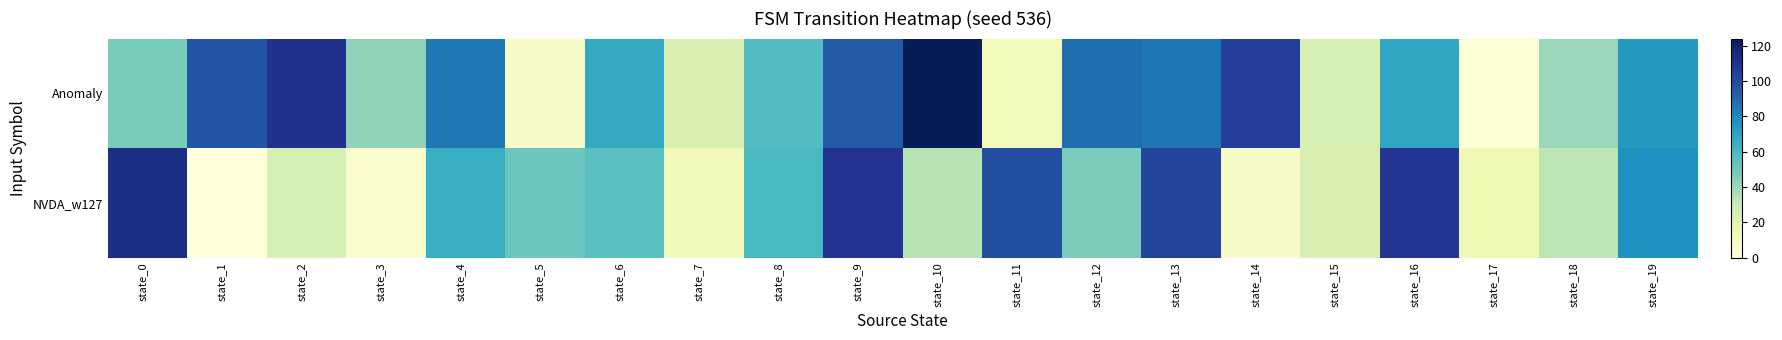

What is the maximum value shown in the chart?

124